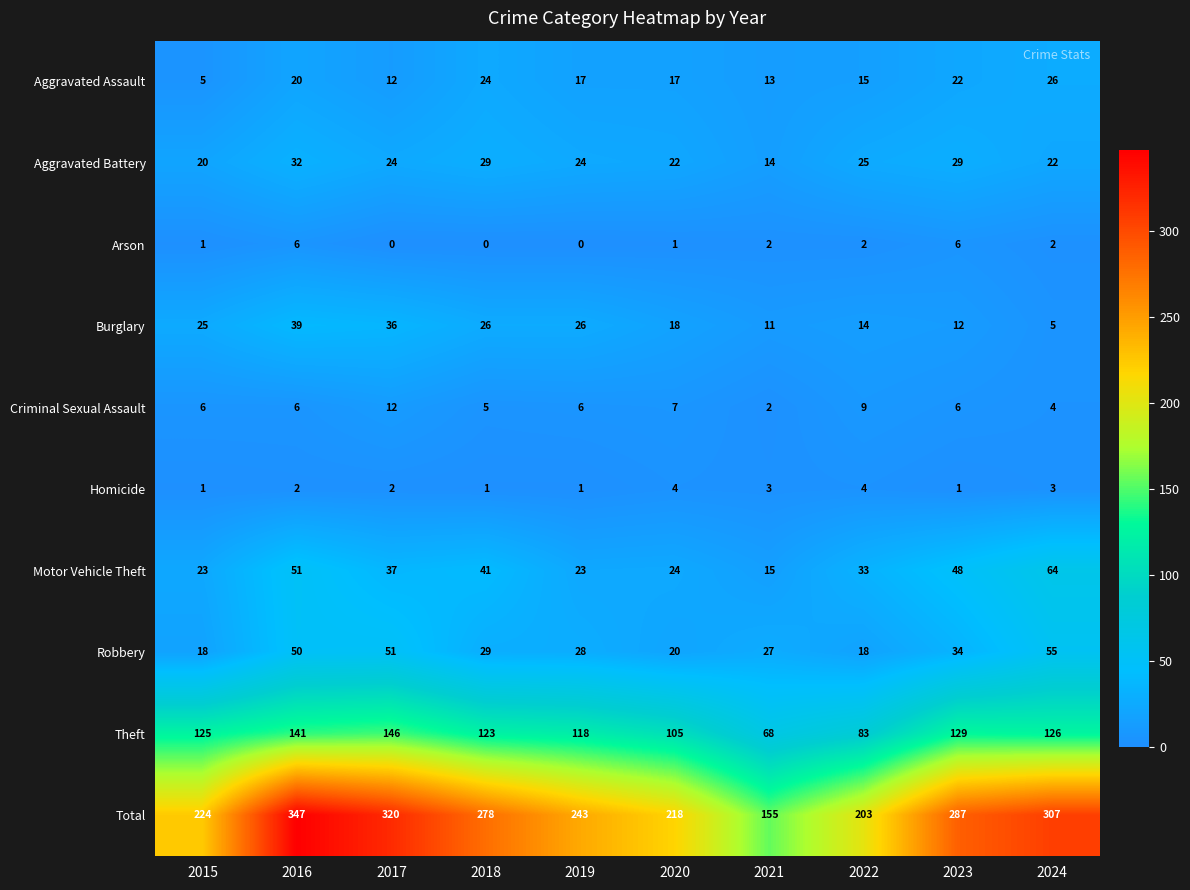

What is the total value across all series at 2018?

556